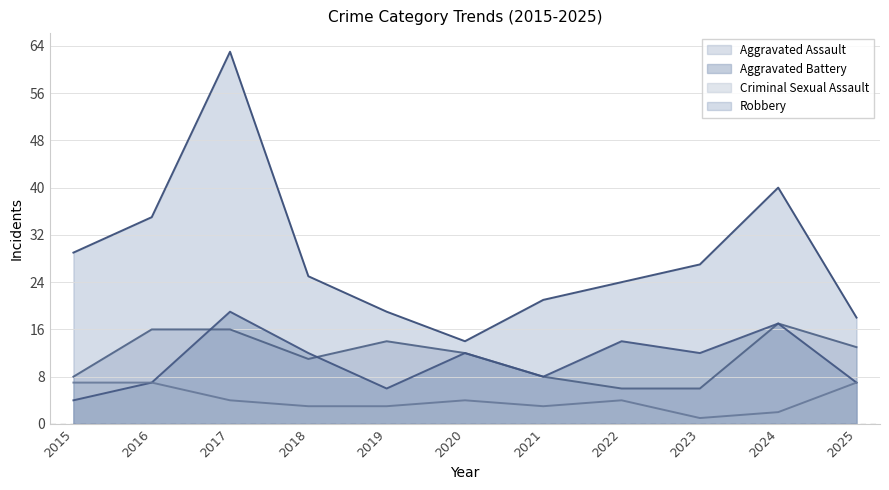

At which category is the sum across all series the highest?

2017